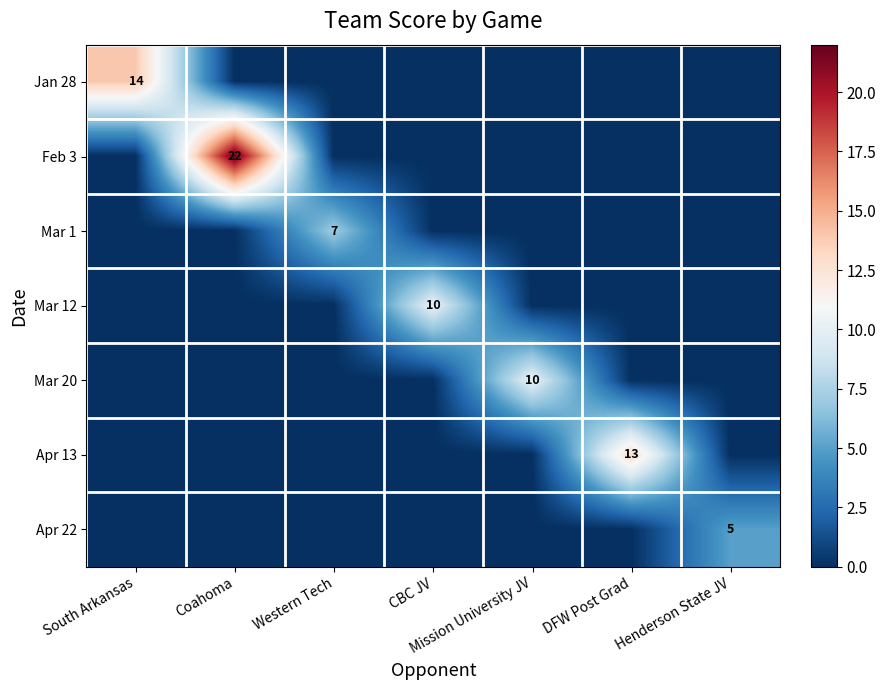

The value of Jan 28 at South Arkansas is 14. True or false?

True